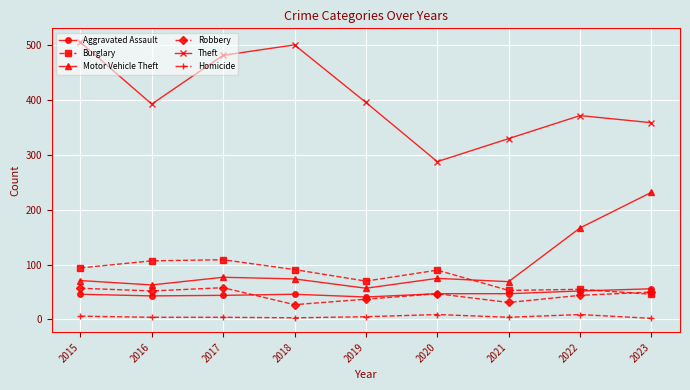

How many Homicide values are between 4 and 6?

5